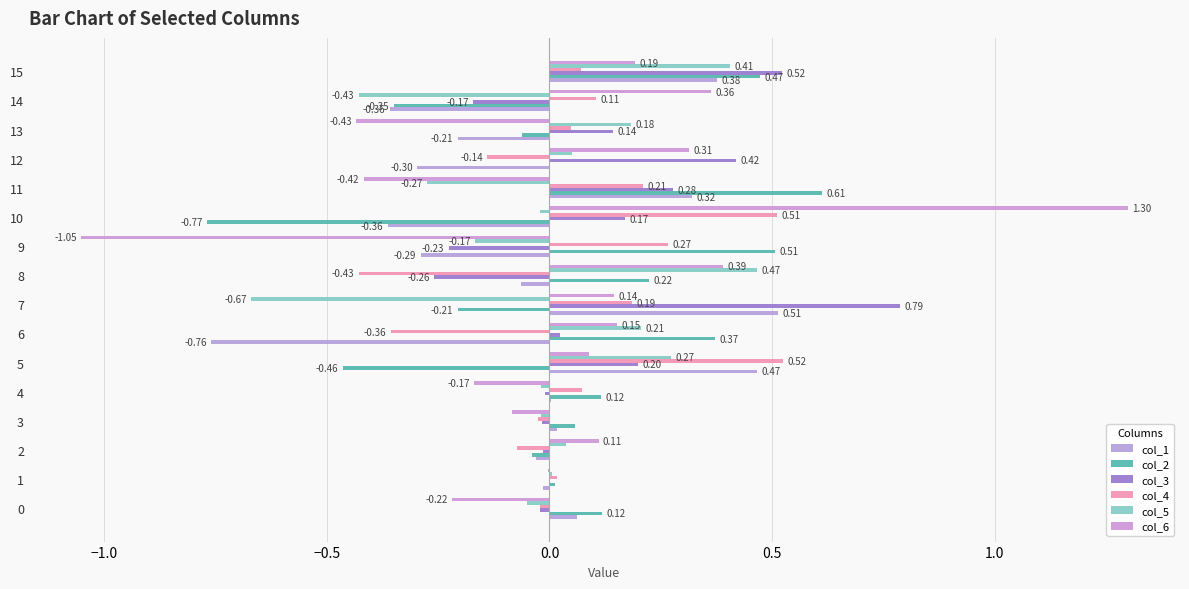

What is the difference between the highest and lowest values at 10?

2.1